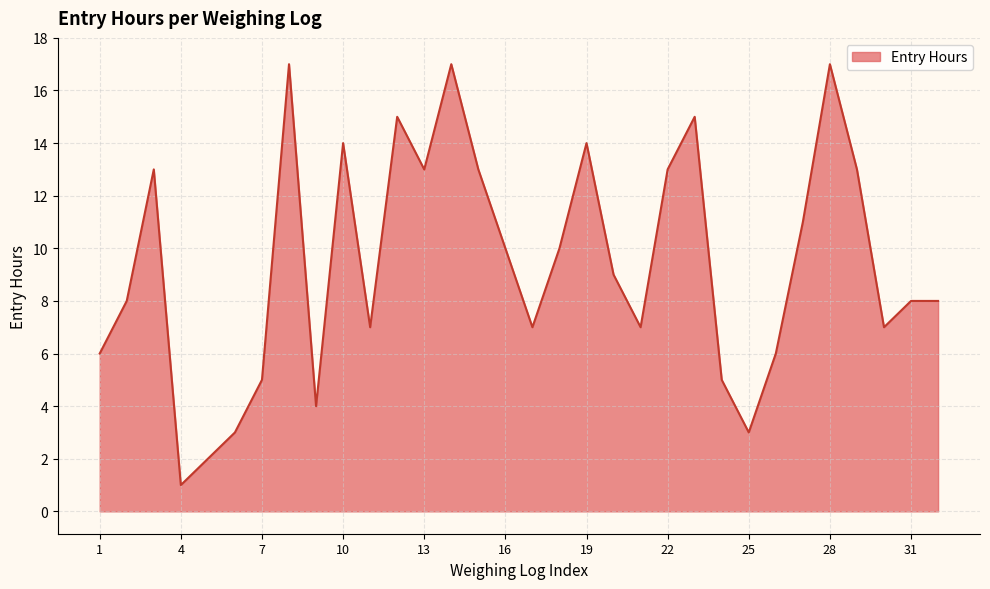

What is the difference between the maximum and minimum values?

16